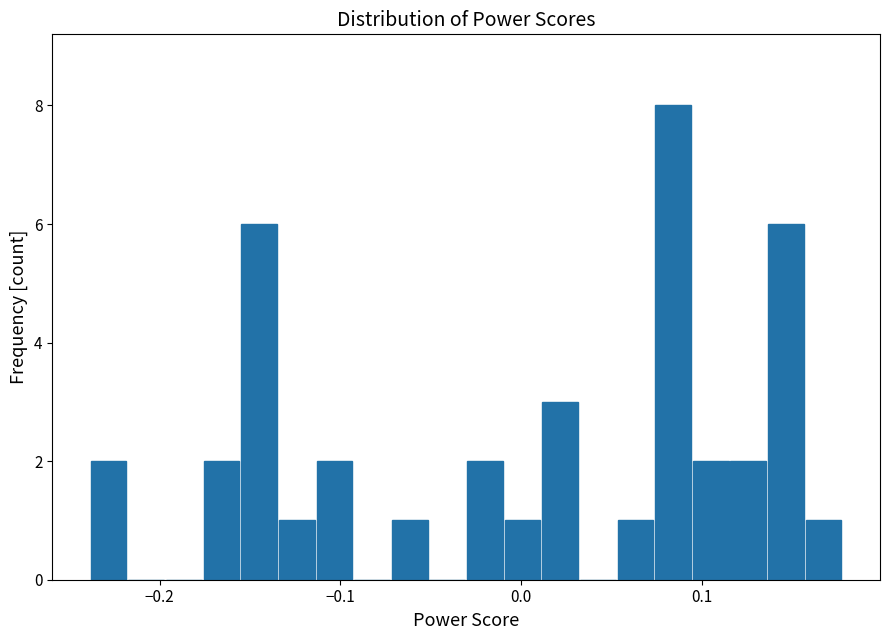

Around what value on the x-axis is the tallest bar? Give the approximate position of its centre, as read against the axis.

0.08